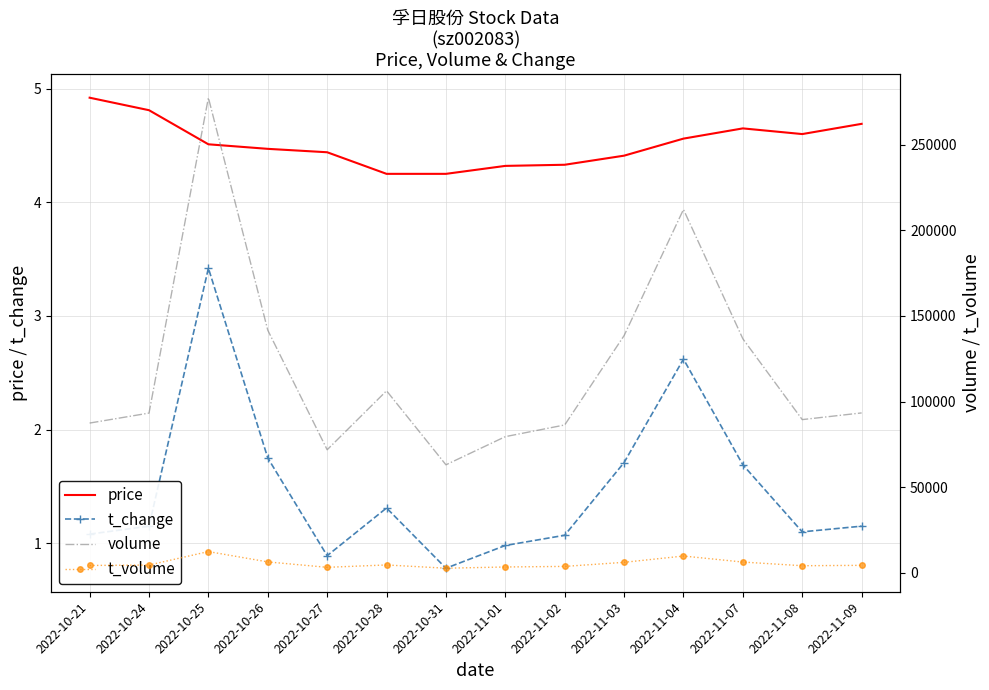

Rank the series at 2022-10-27 from highest to lowest value.

volume, t_volume, price, t_change